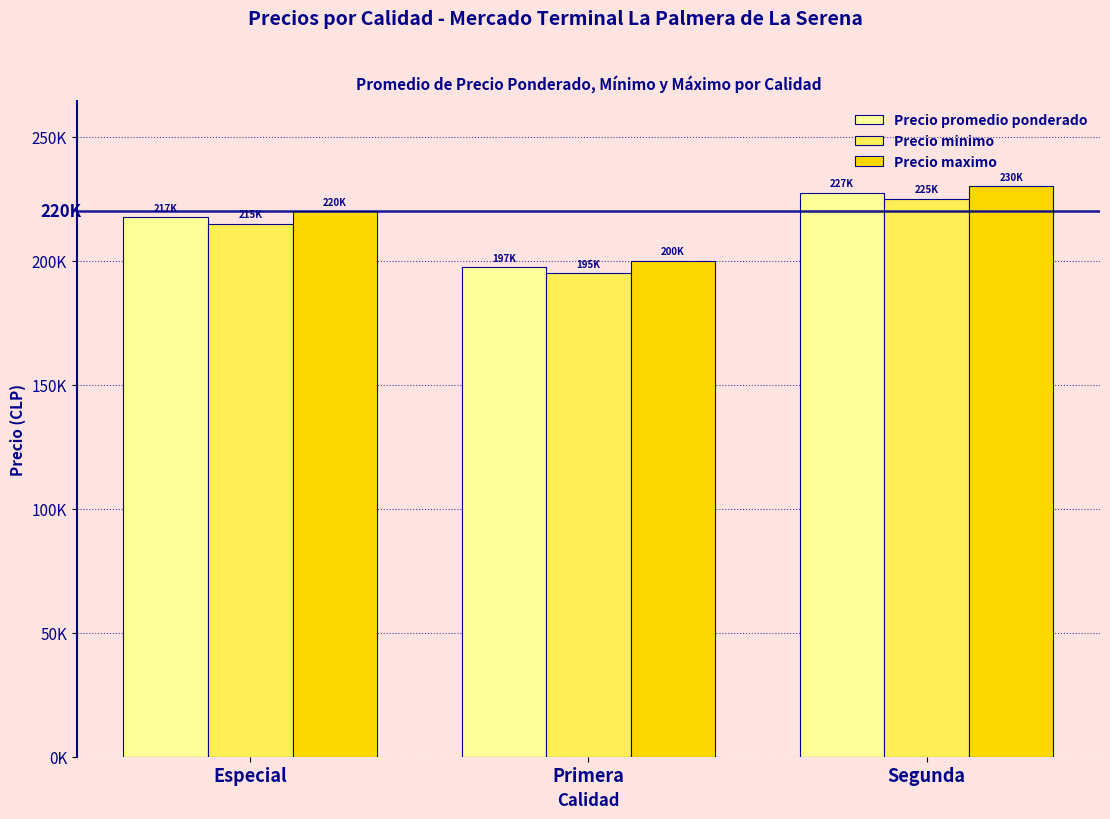

What is the minimum value for Precio promedio ponderado?

197500